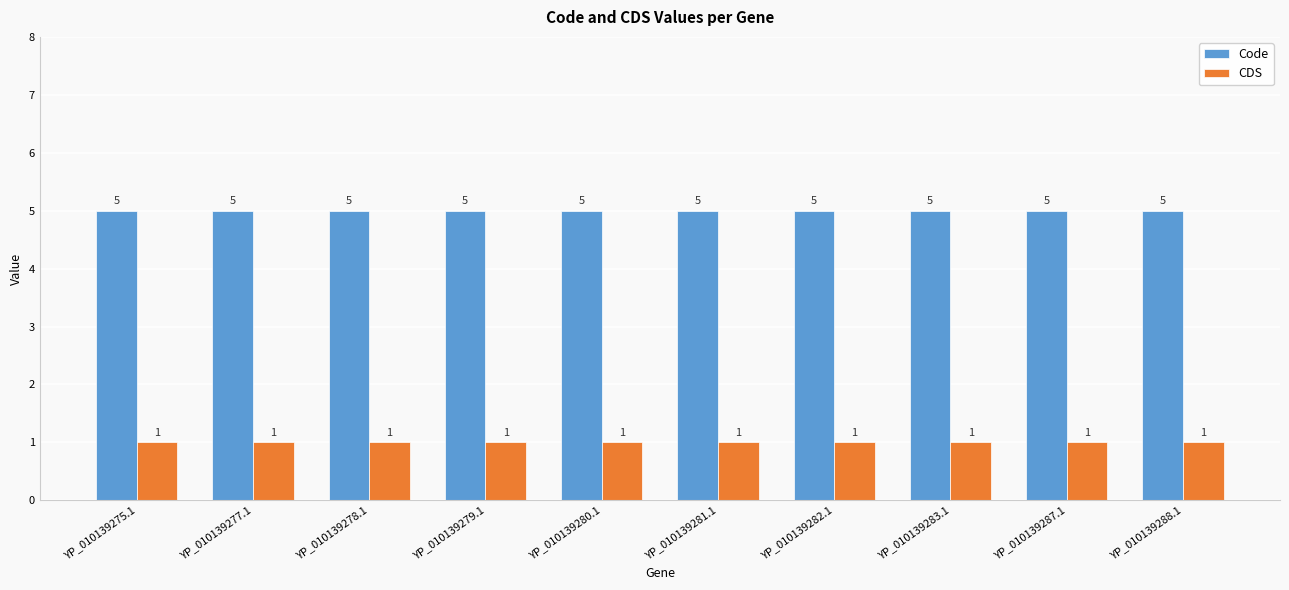

How many series are shown in this chart?

2